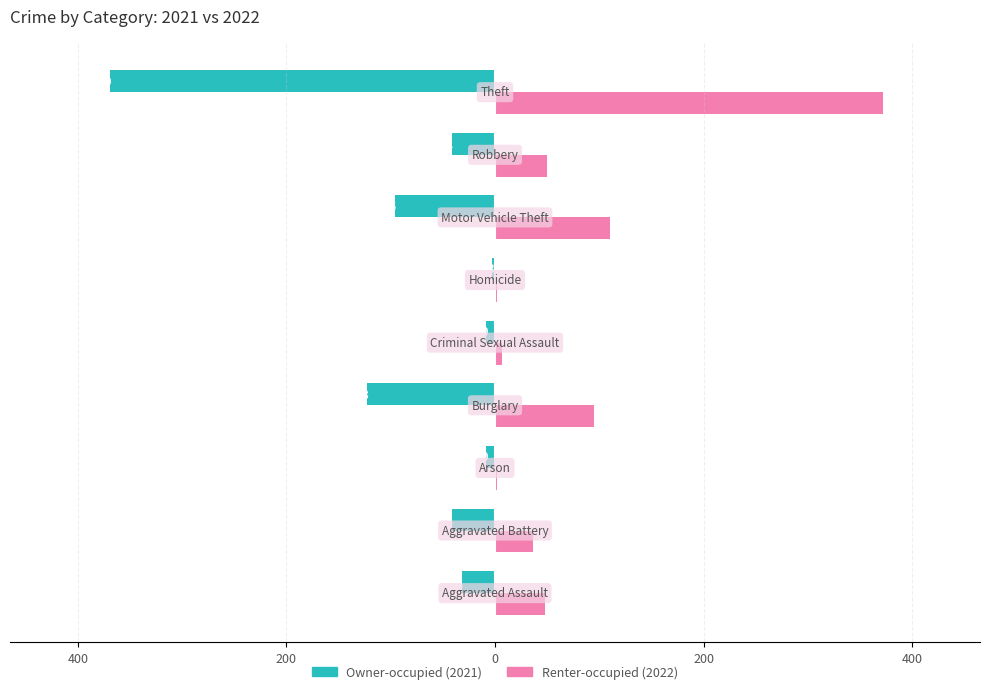

The value of Renter-occupied at 400 is 1. True or false?

False